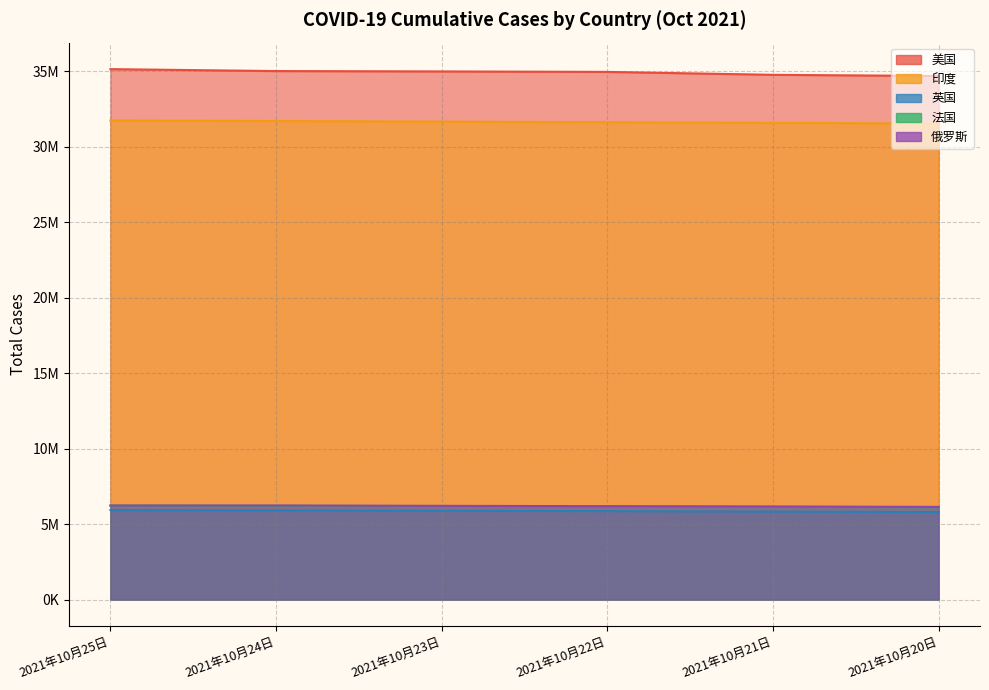

Where is 俄罗斯 nearest to the value 6184720?

2021年10月22日